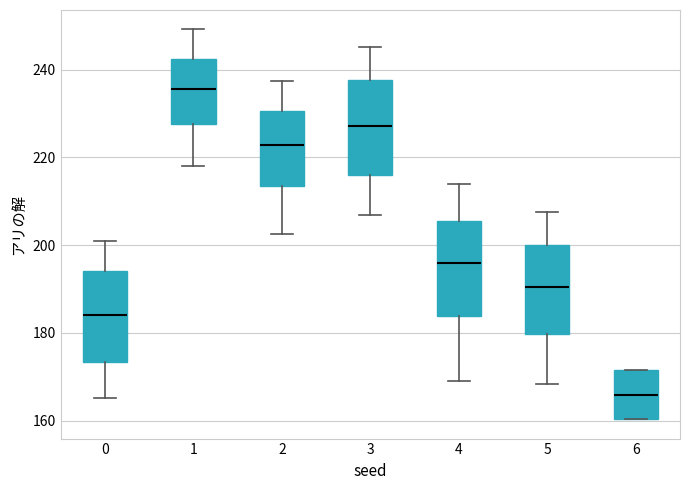

Which box has the highest median line?

1